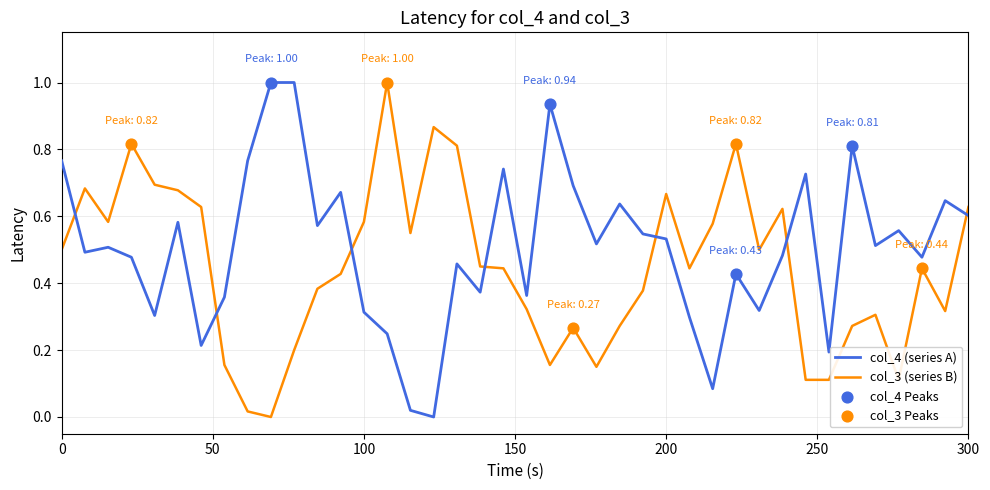

Which series has the largest total across all categories?

col_4 (series A)